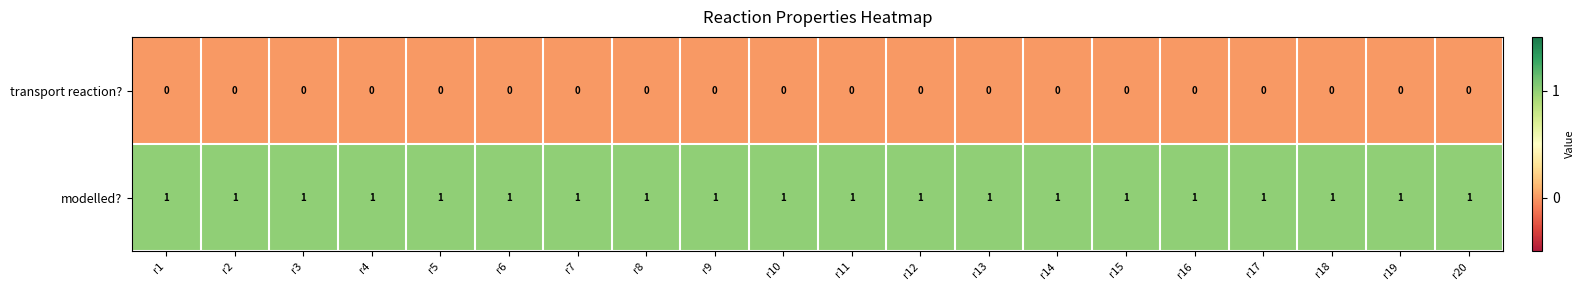

True or false: modelled? has a value of 1 at r16.

True